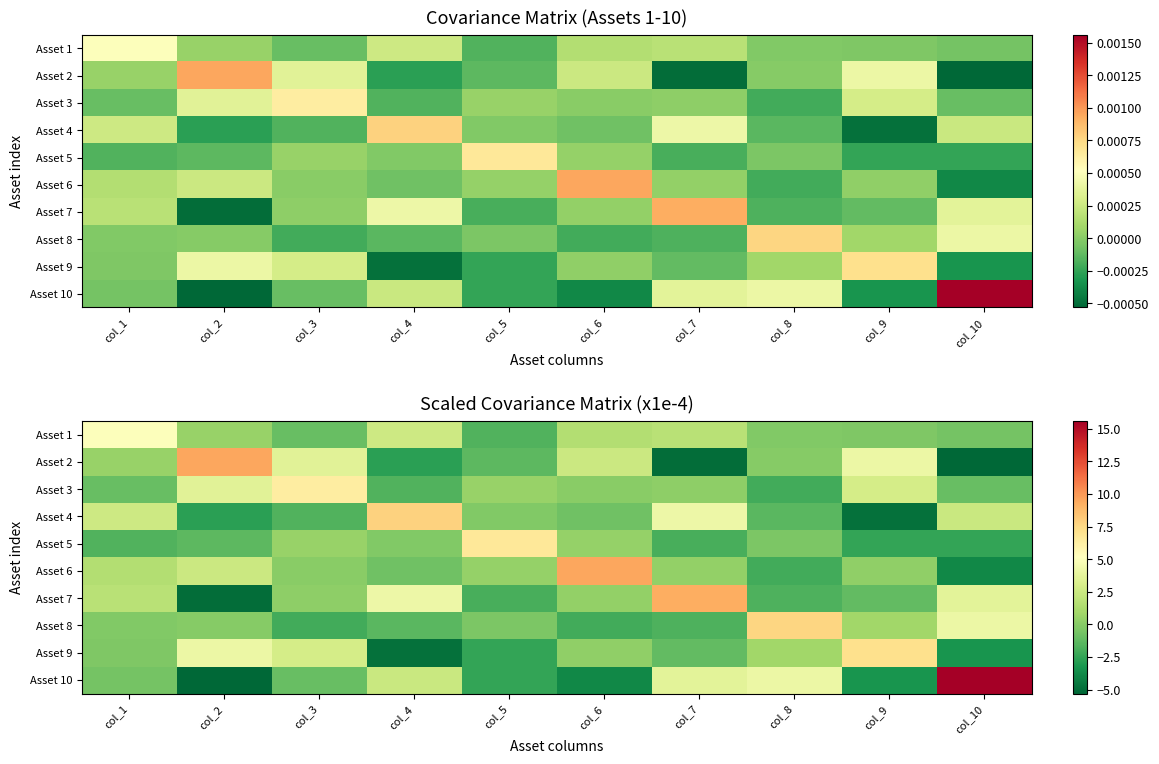

How many distinct data groups are displayed?

10